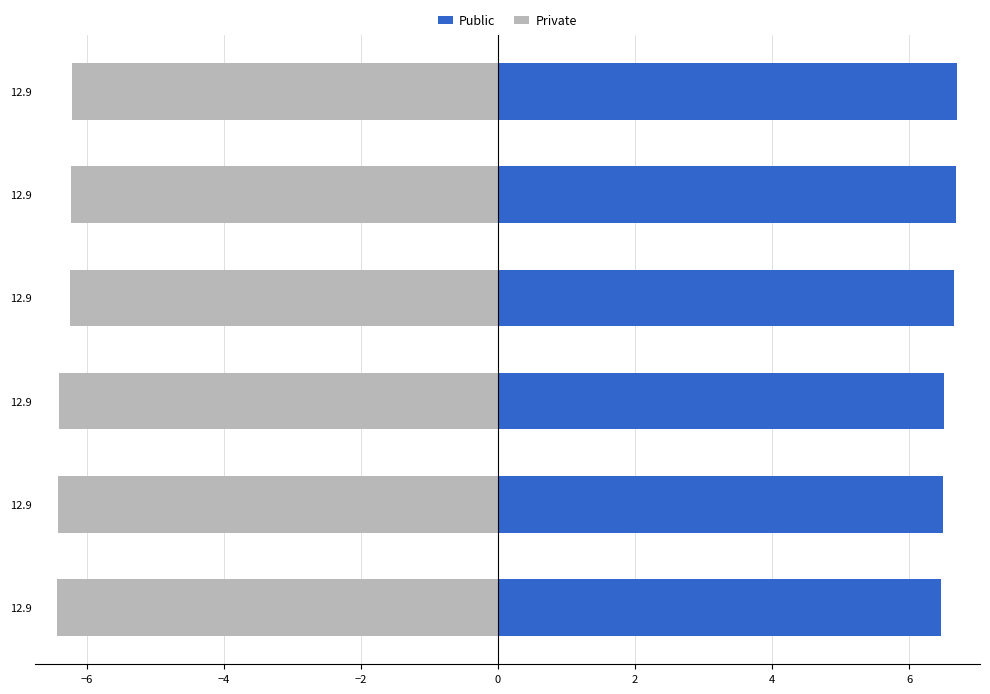

Where is Private nearest to the value 6?

12.9